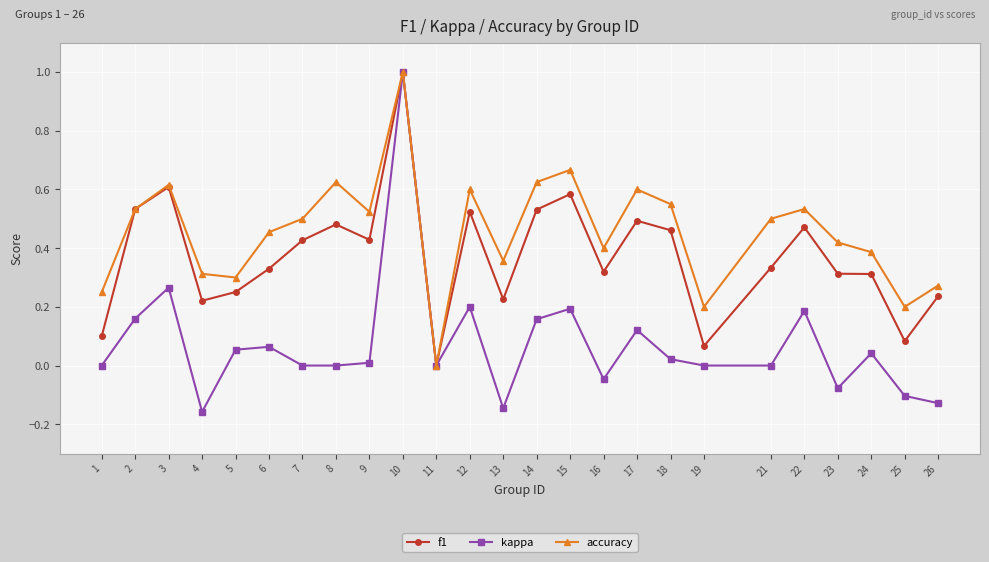

Which label corresponds to the largest value in the chart?

10